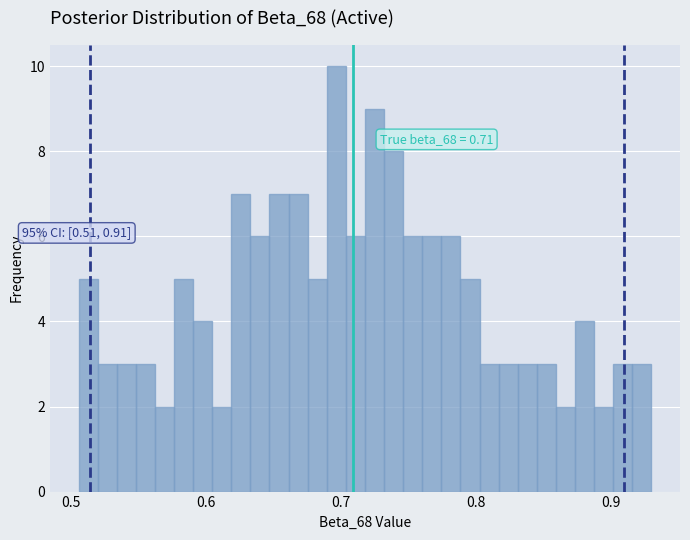

Around what value on the x-axis is the tallest bar? Give the approximate position of its centre, as read against the axis.

0.70